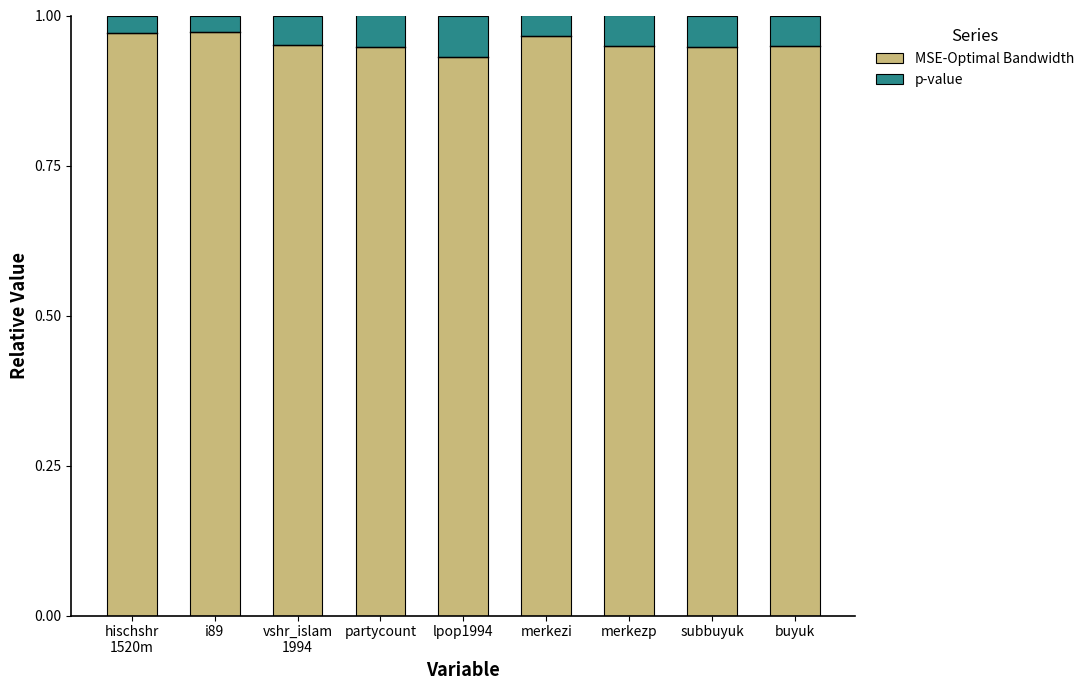

What are all the series names shown in the legend?

MSE-Optimal Bandwidth, p-value